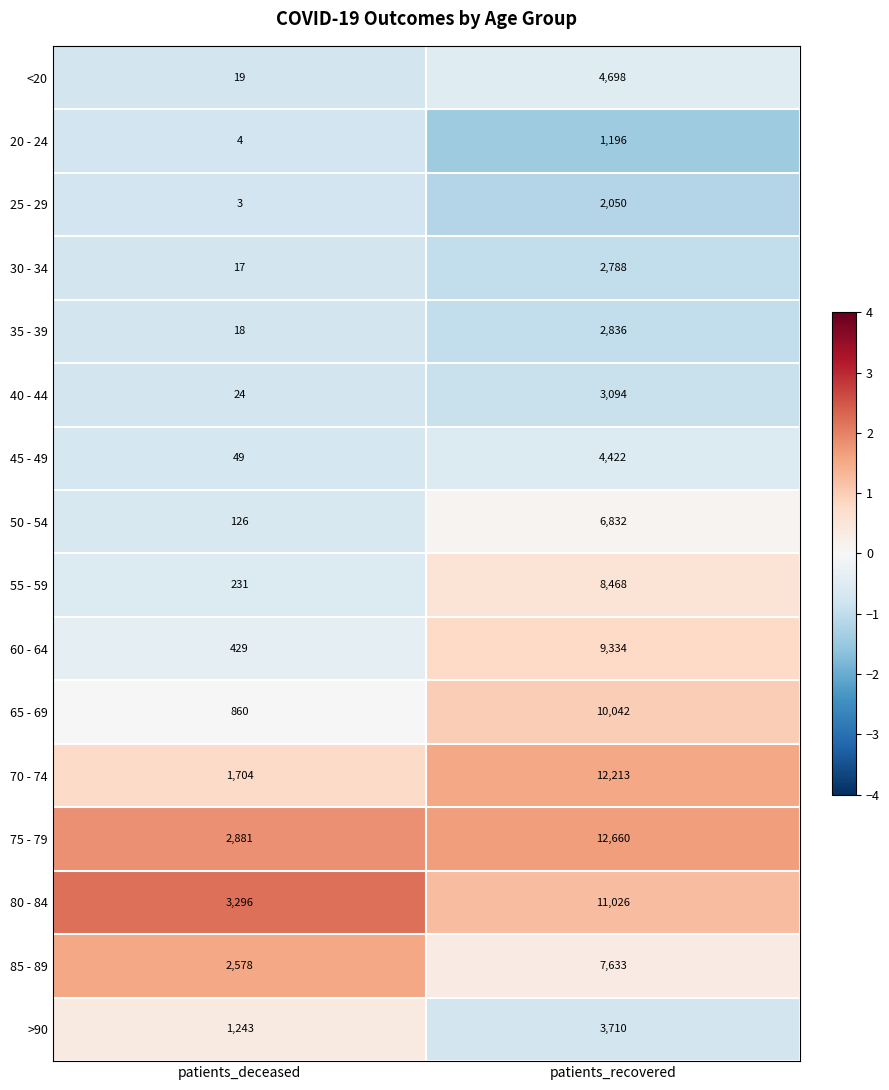

Between patients_deceased and patients_recovered, which series saw the biggest shift?

70 - 74